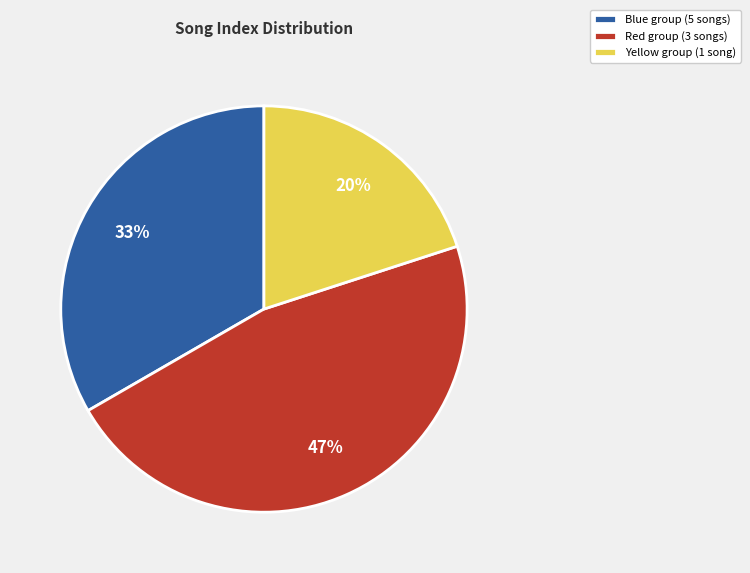

Do Red group (3 songs) and Yellow group (1 song) together represent more than half of the pie?

Yes